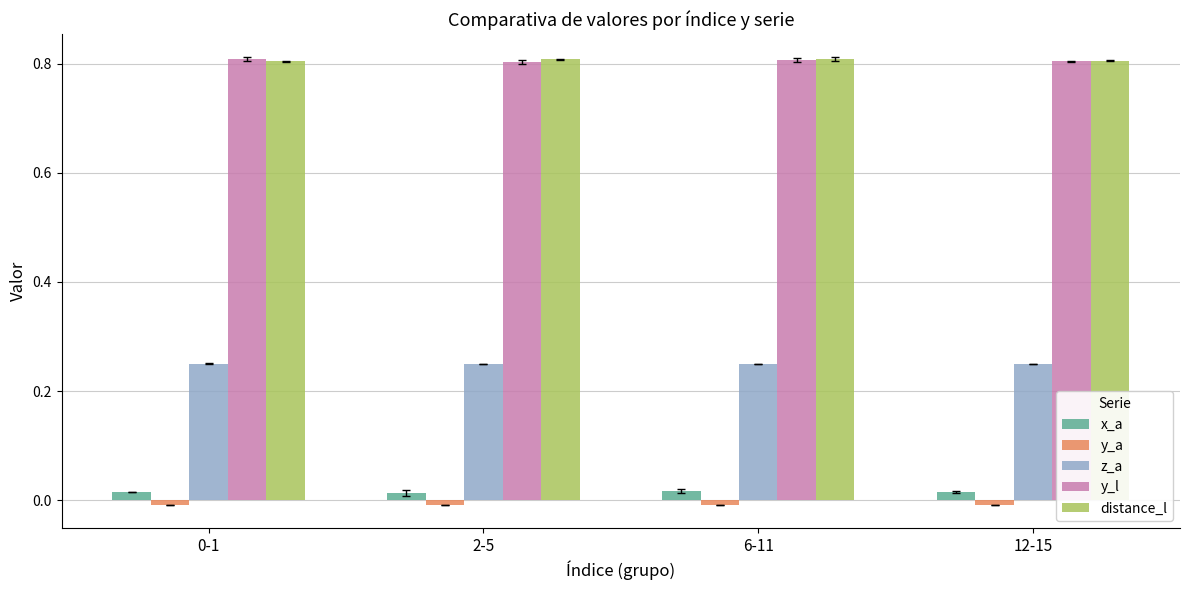

How many series are shown in this chart?

5